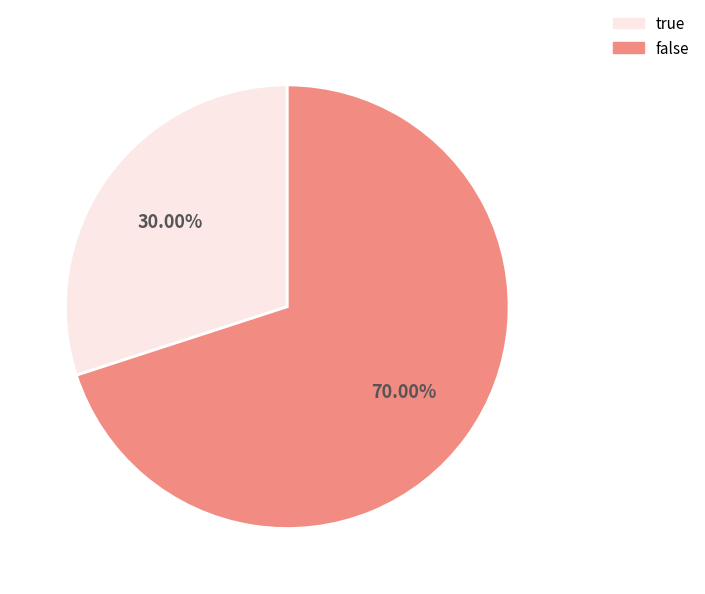

Count the number of slices in the pie.

2